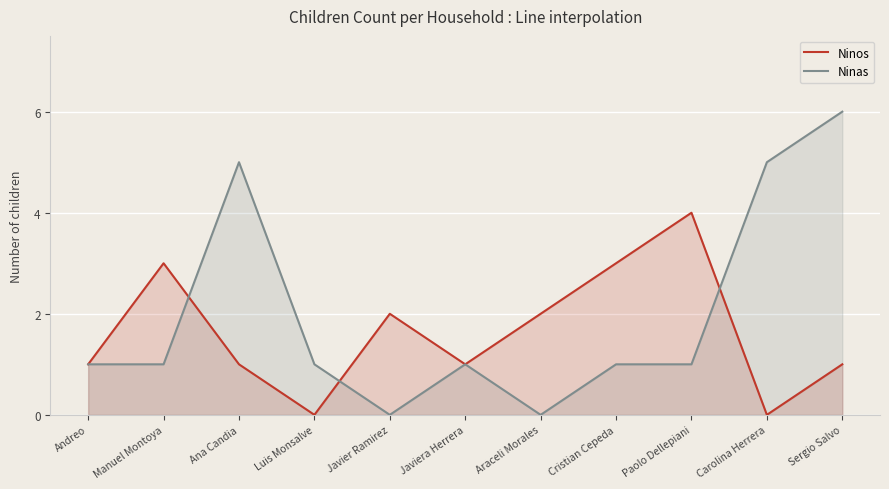

What is the difference between the maximum and second lowest values in the Ninas series?

6